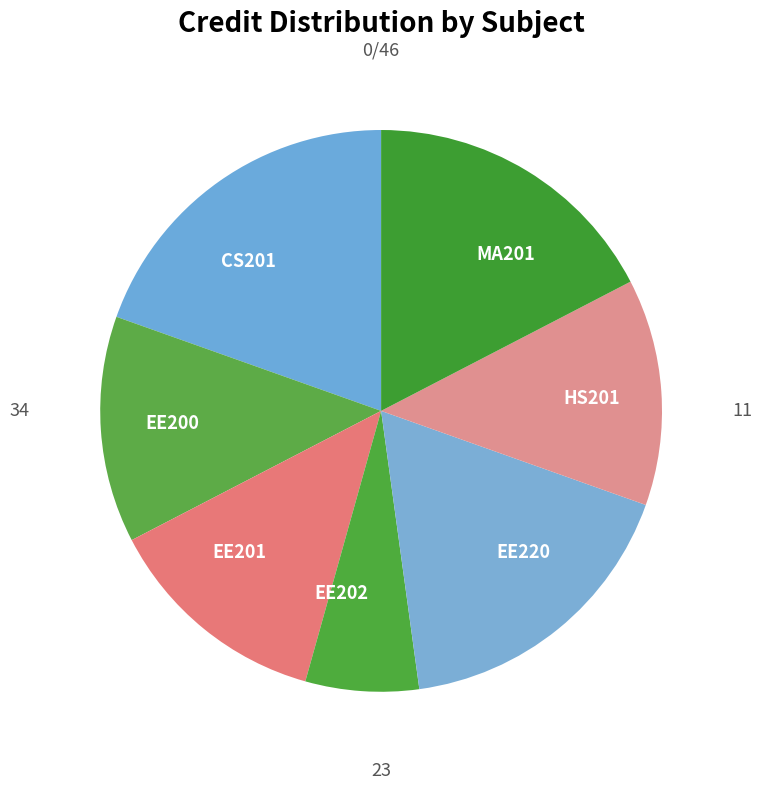

What percentage is the EE200 slice, to the nearest percent?

13%